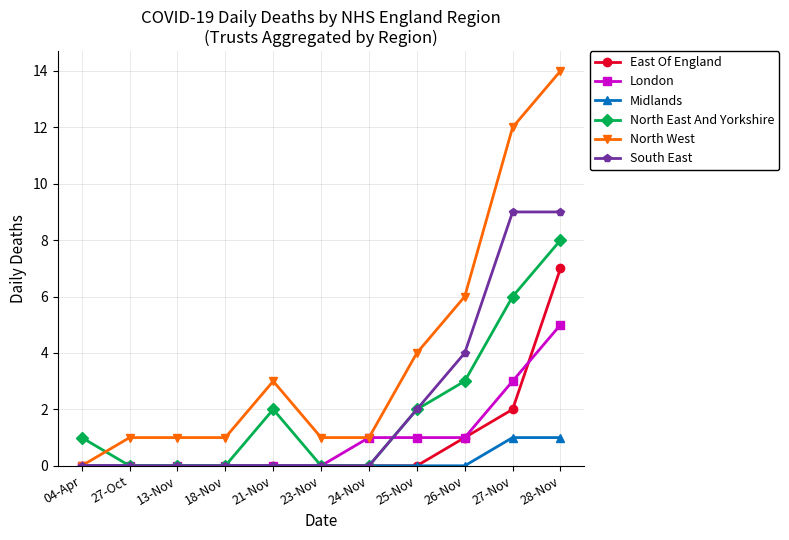

What is the highest value of the North East And Yorkshire series?

8